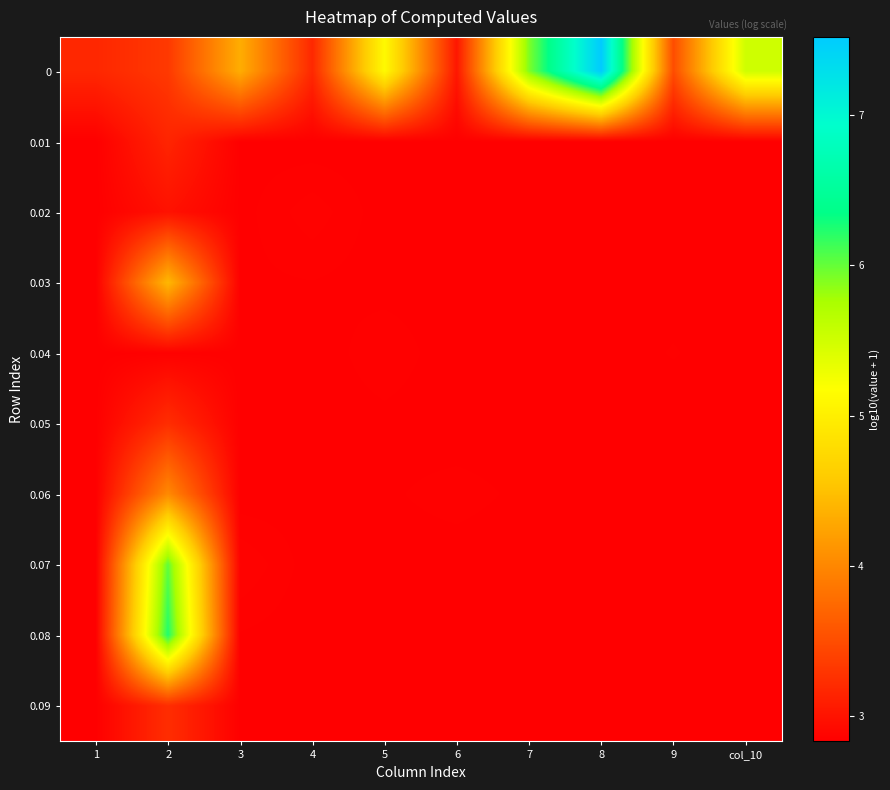

Reading left to right, extract all data points from this chart.

0: 1=3.2	2=3.3	3=4.3	4=3.2	5=5.1	6=3.0	7=5.9	8=7.5	9=3.5	col_10=5.5
0.01: 1=2.8	2=3.2	3=2.8	4=2.8	5=2.8	6=2.8	7=2.8	8=2.8	9=2.8	col_10=2.8
0.02: 1=2.8	2=3.0	3=2.8	4=2.9	5=2.8	6=2.8	7=2.8	8=2.8	9=2.8	col_10=2.8
0.03: 1=2.8	2=4.4	3=2.8	4=2.8	5=2.8	6=2.8	7=2.8	8=2.8	9=2.8	col_10=2.8
0.04: 1=2.8	2=2.8	3=2.8	4=2.8	5=2.9	6=2.8	7=2.8	8=2.8	9=2.8	col_10=2.8
0.05: 1=2.8	2=3.2	3=2.8	4=2.8	5=2.8	6=2.8	7=2.8	8=2.8	9=2.8	col_10=2.8
0.06: 1=2.8	2=4.0	3=2.8	4=2.8	5=2.8	6=2.8	7=2.8	8=2.8	9=2.8	col_10=2.8
0.07: 1=2.8	2=6.0	3=2.9	4=2.8	5=2.8	6=2.8	7=2.8	8=2.8	9=2.8	col_10=2.8
0.08: 1=2.8	2=6.2	3=2.8	4=2.8	5=2.8	6=2.8	7=2.8	8=2.8	9=2.8	col_10=2.8
0.09: 1=2.8	2=3.2	3=2.8	4=2.8	5=2.8	6=2.8	7=2.8	8=2.8	9=2.8	col_10=2.8